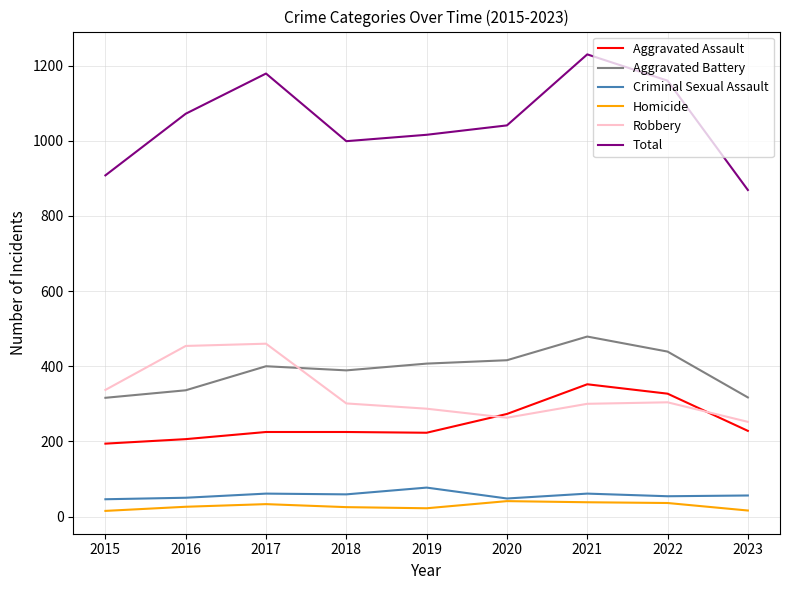

The value of Aggravated Assault at 2015 is 63. True or false?

False